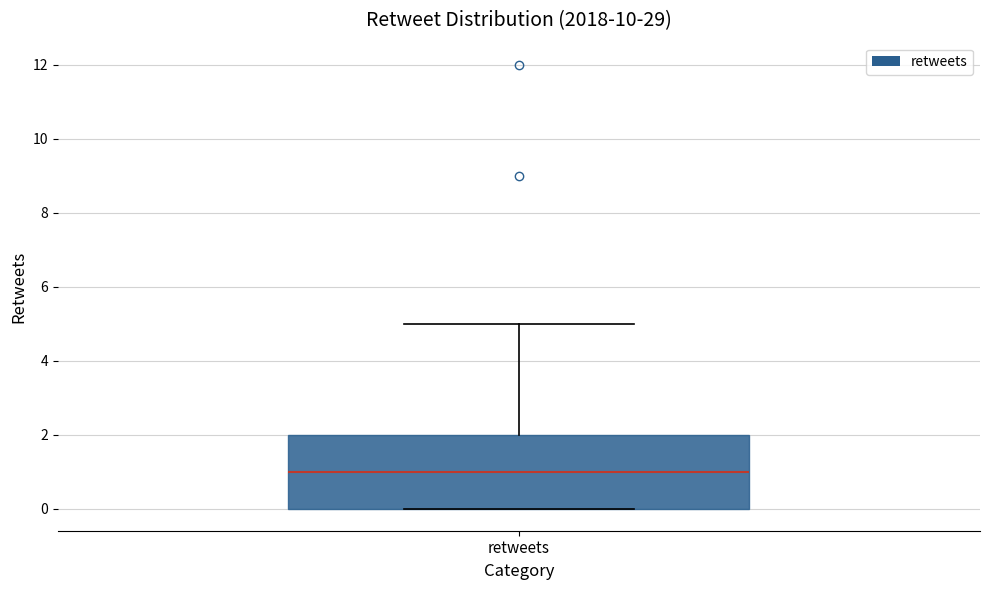

Read this box plot against the y-axis: the position of the median line, the range covered by the box, and the ends of both whiskers. The values are not printed on the chart, so give them approximately, as read against the axis.

median 1, box 0 to 2, whiskers 0 to 5